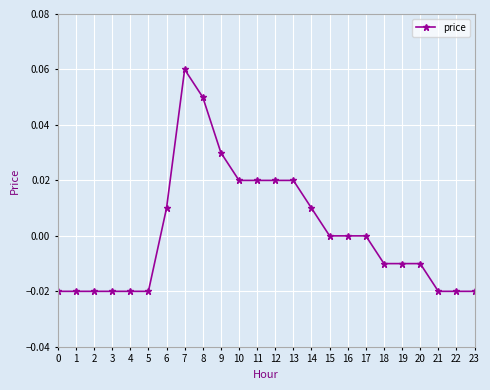

Which label corresponds to the largest value in the chart?

7